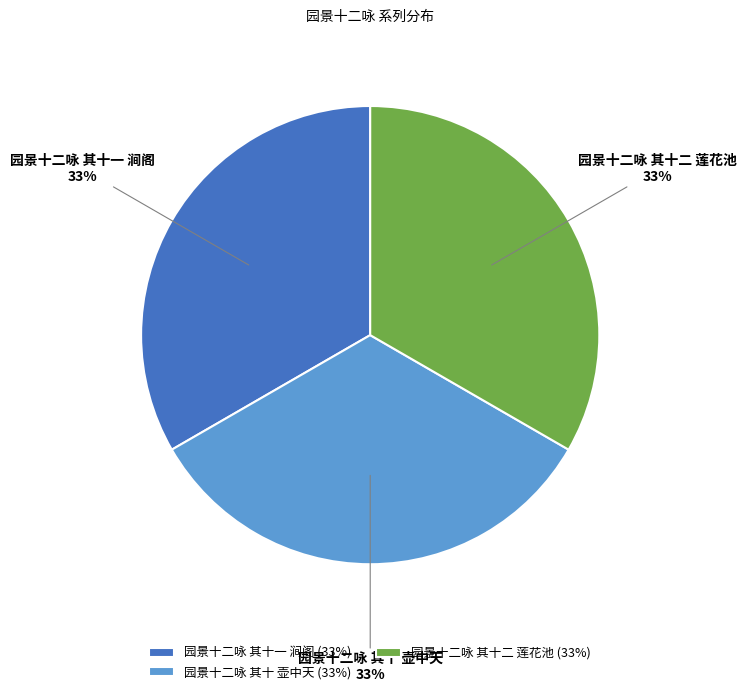

To the nearest percent, what percentage of the pie is 园景十二咏 其十二 莲花池?

33%